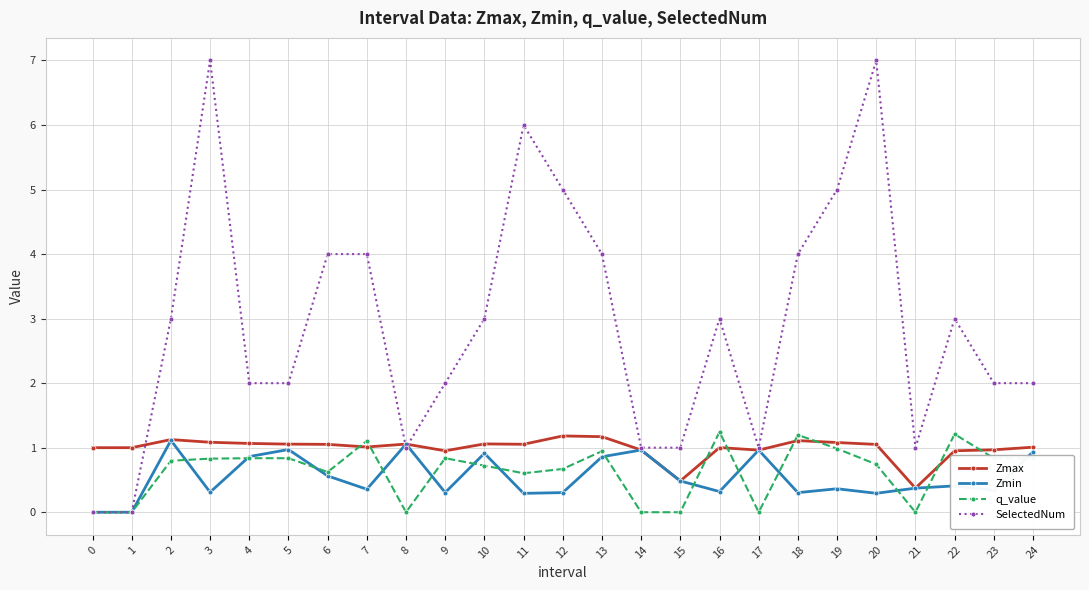

What are all the series names shown in the legend?

Zmax, Zmin, q_value, SelectedNum